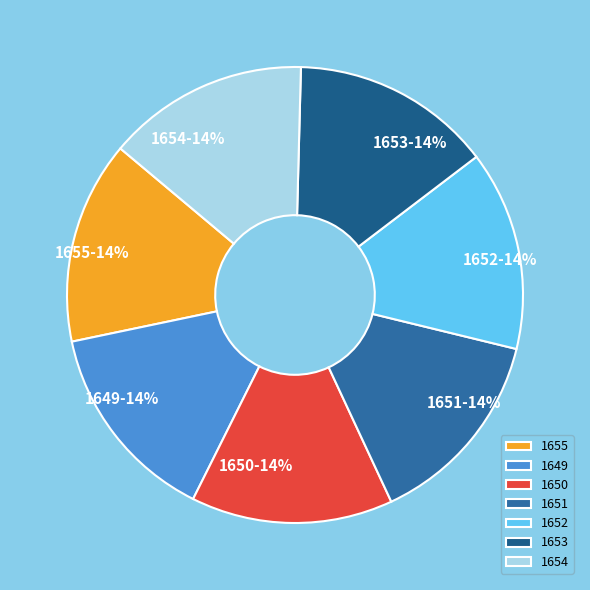

Is there a majority slice in this chart?

No